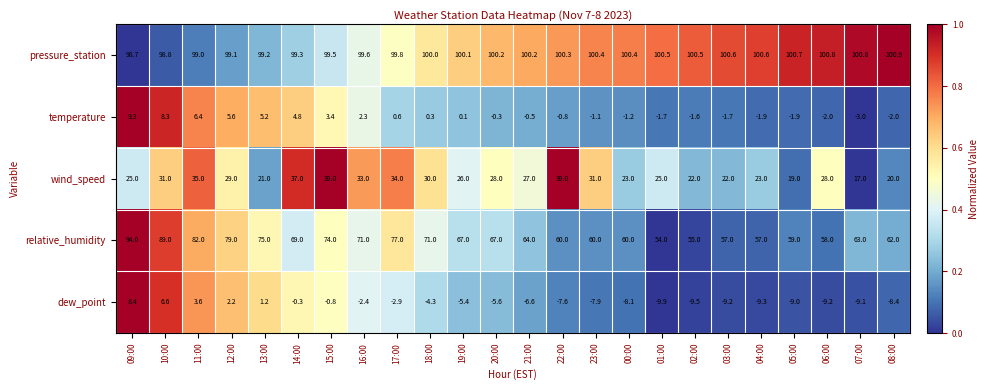

Where is pressure_station nearest to the value 99?

11:00